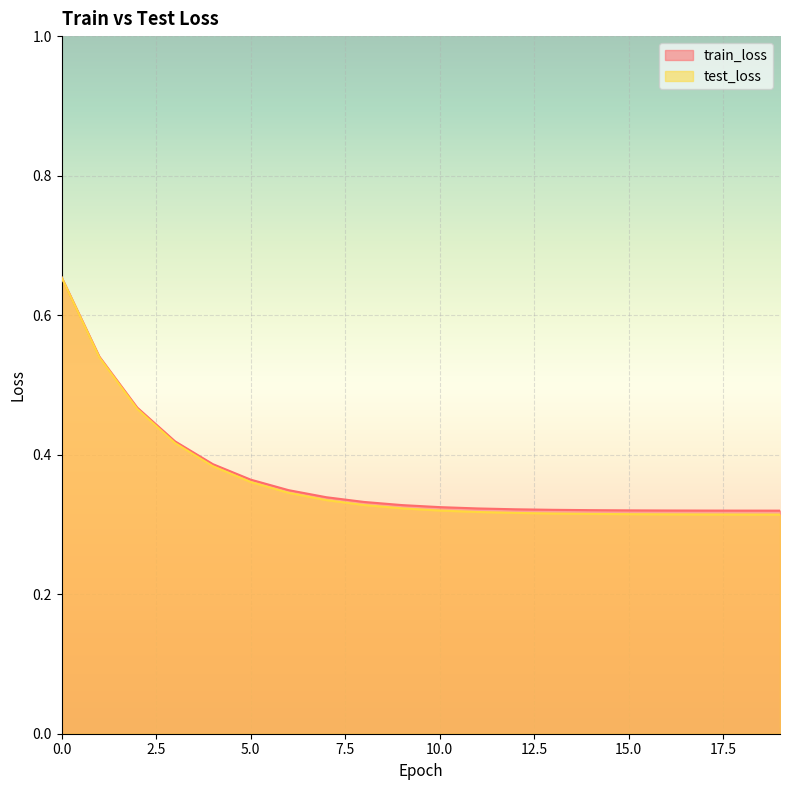

How many lines are shown in the chart?

2